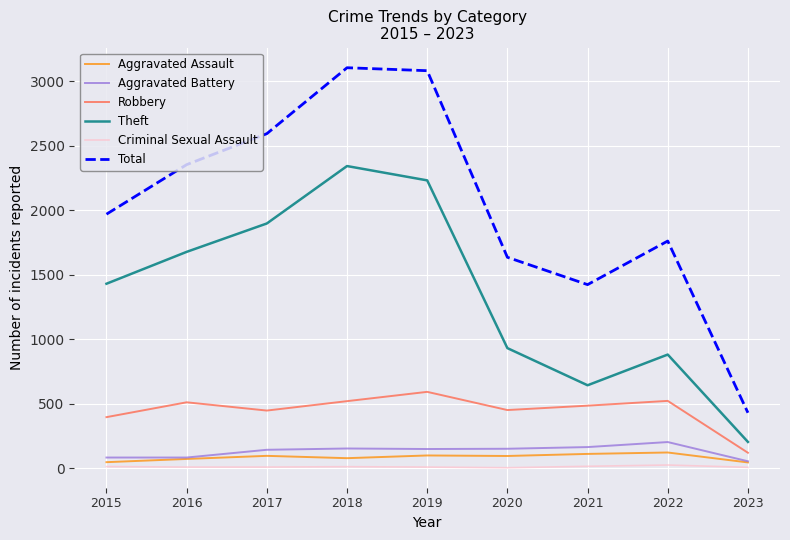

Is it true that Aggravated Battery equals 148 at 2019?

True